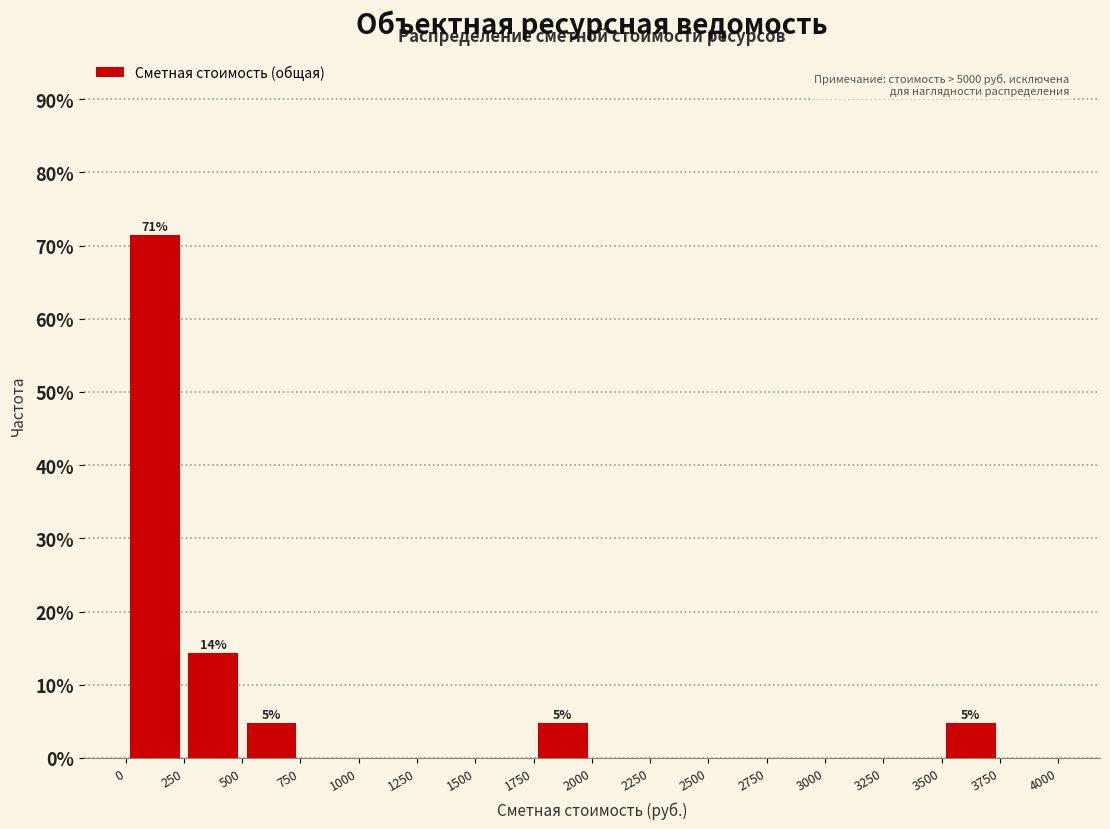

Which range on the x-axis has the tallest bar?

0 to 250